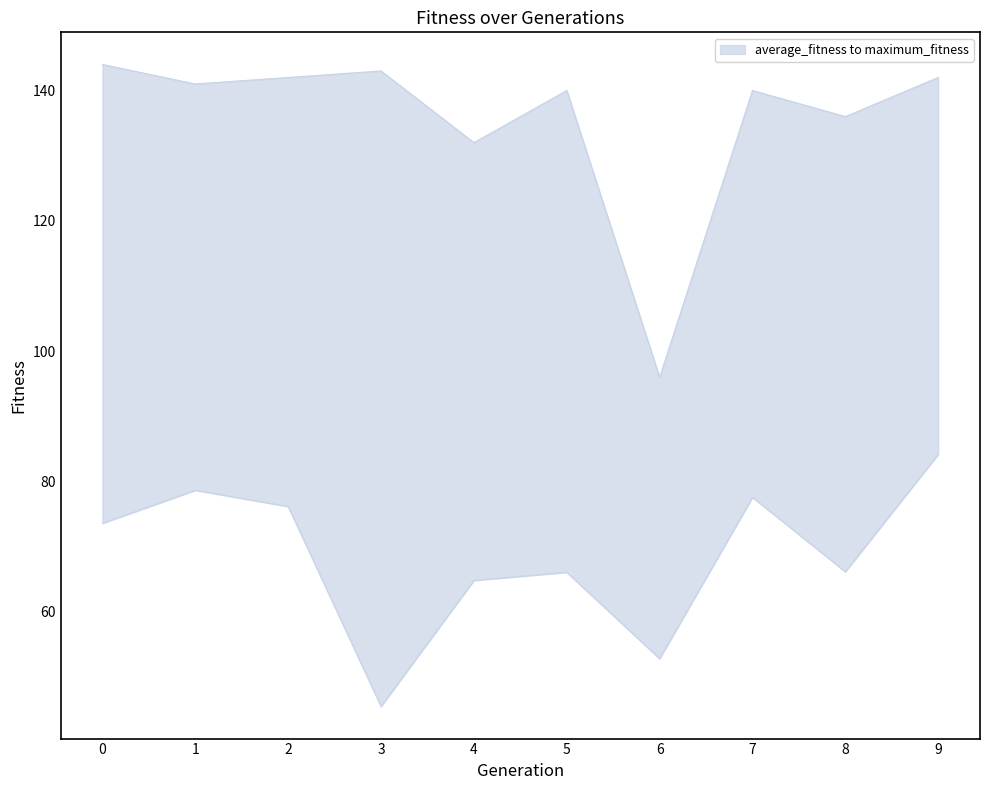

Where is the first local minimum for average_fitness?

3